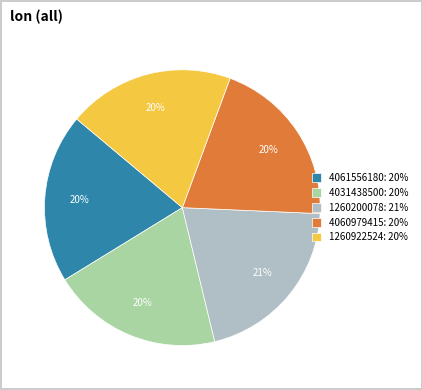

Does any single category account for the majority?

No